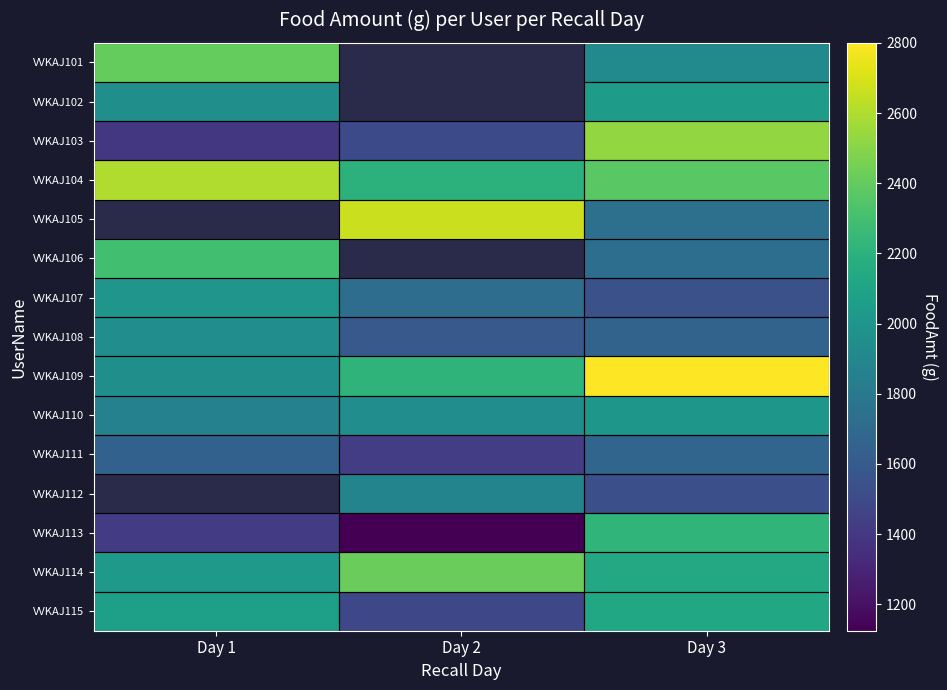

At which label does VVKAJ101 reach its peak?

Day 1